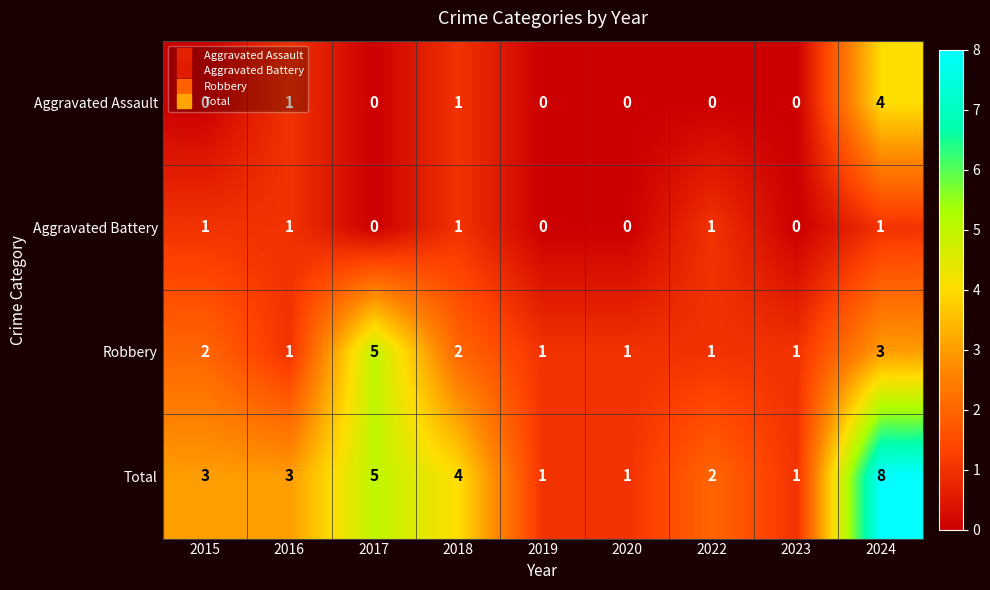

How many Aggravated Battery values are between 0 and 1?

9